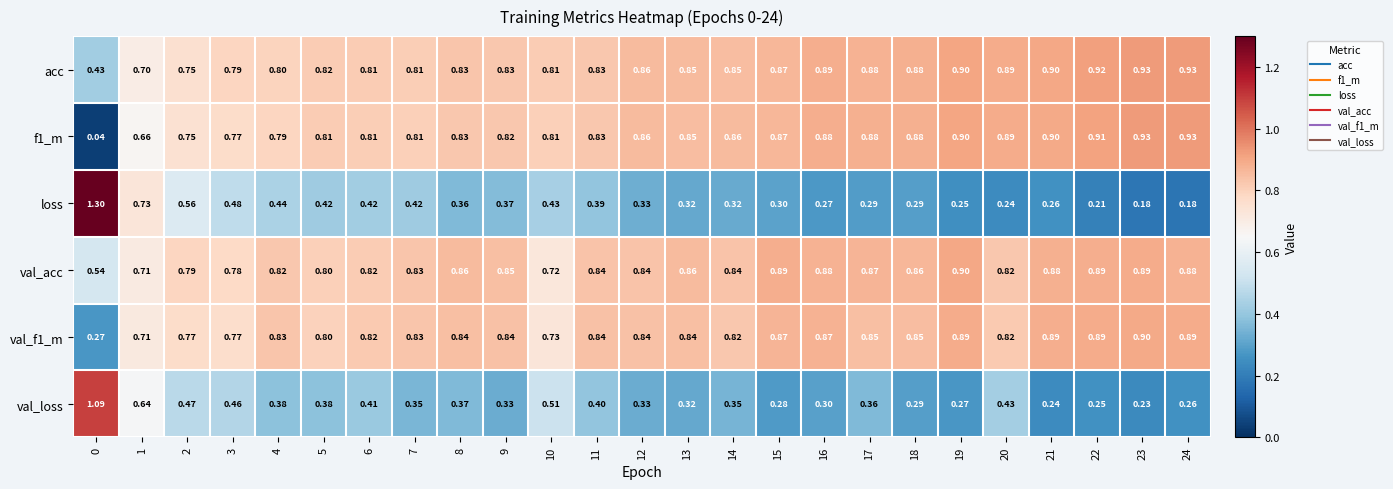

Which series has the largest total across all categories?

acc